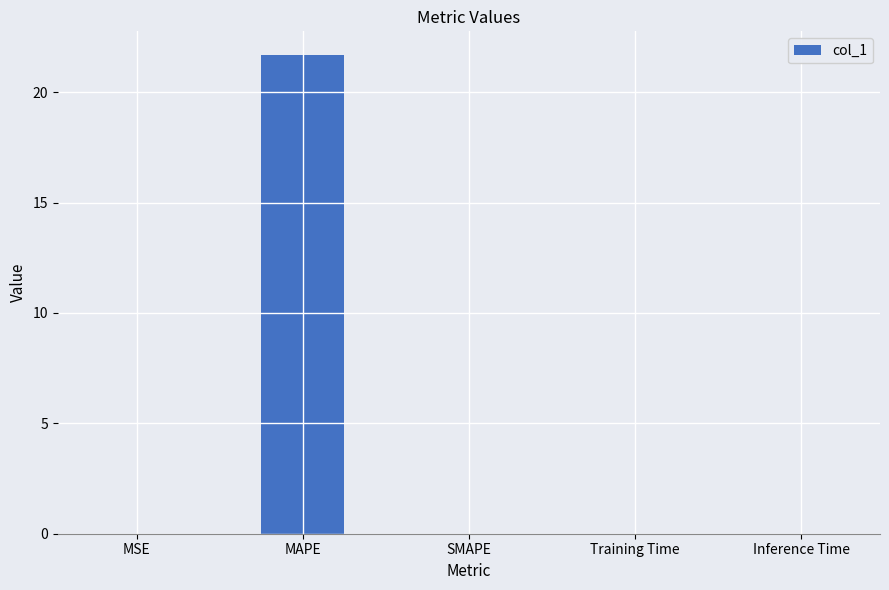

What is the greatest value displayed?

21.7